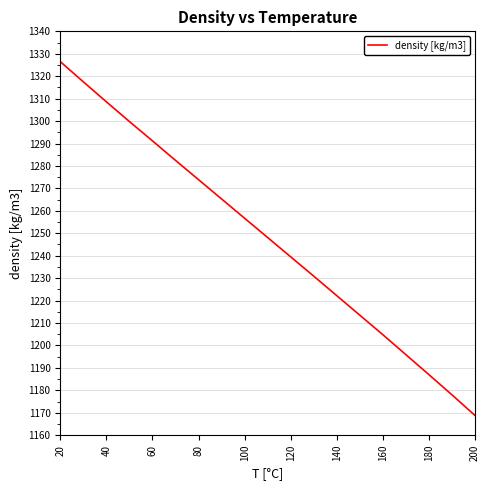

What is the difference between the maximum and minimum values?

157.7